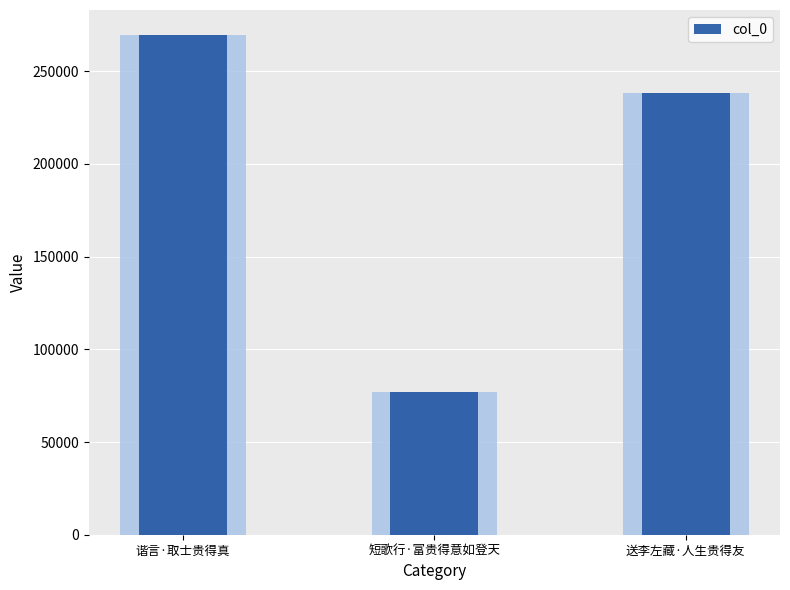

What is the greatest value displayed?

269521